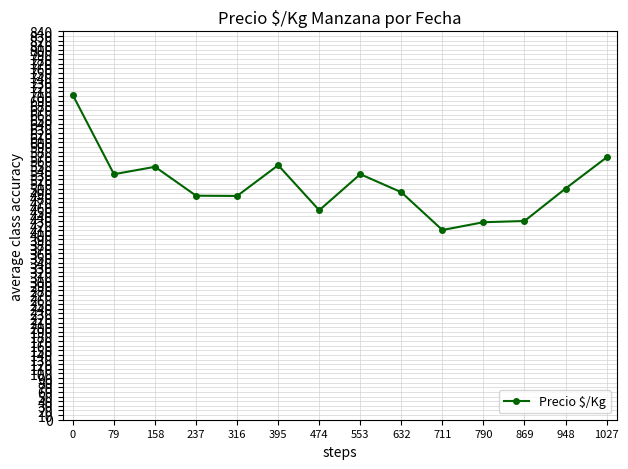

What is the change in value from 237 to 316?

-0.5